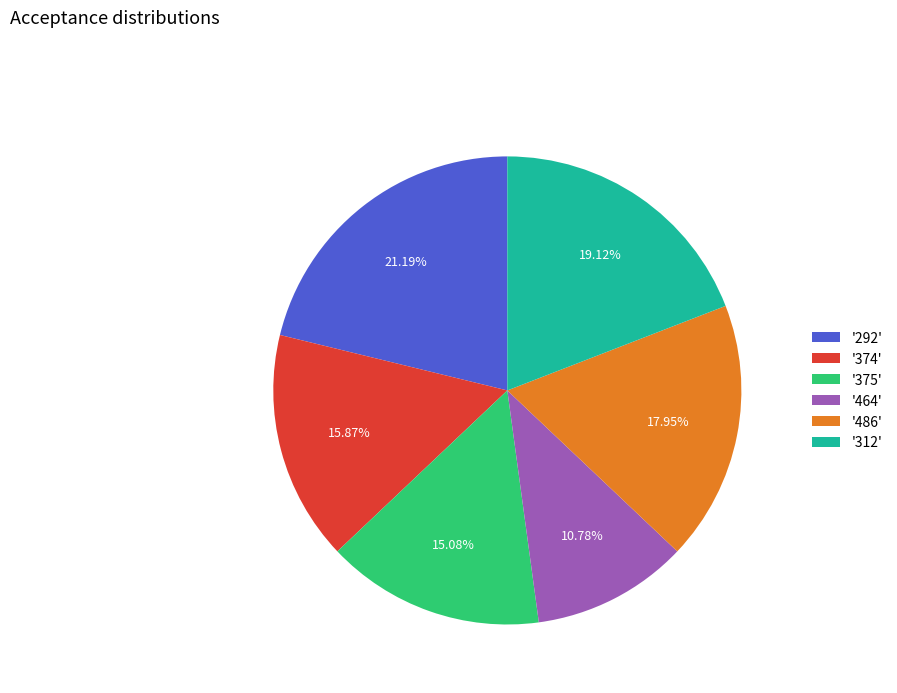

Rank the categories by value from highest to lowest.

'292', '312', '486', '374', '375', '464'